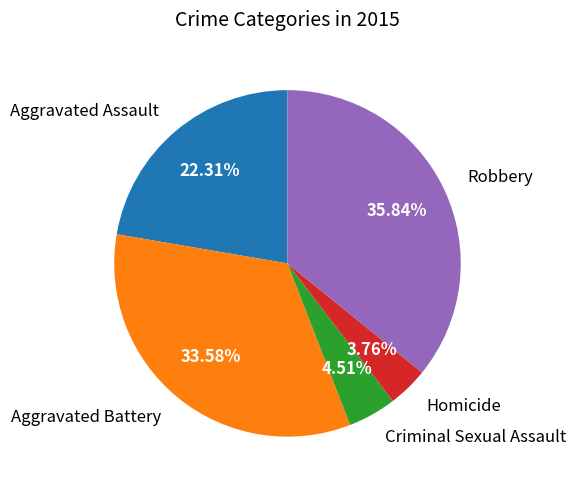

Which has a higher value, Aggravated Battery or Homicide?

Aggravated Battery